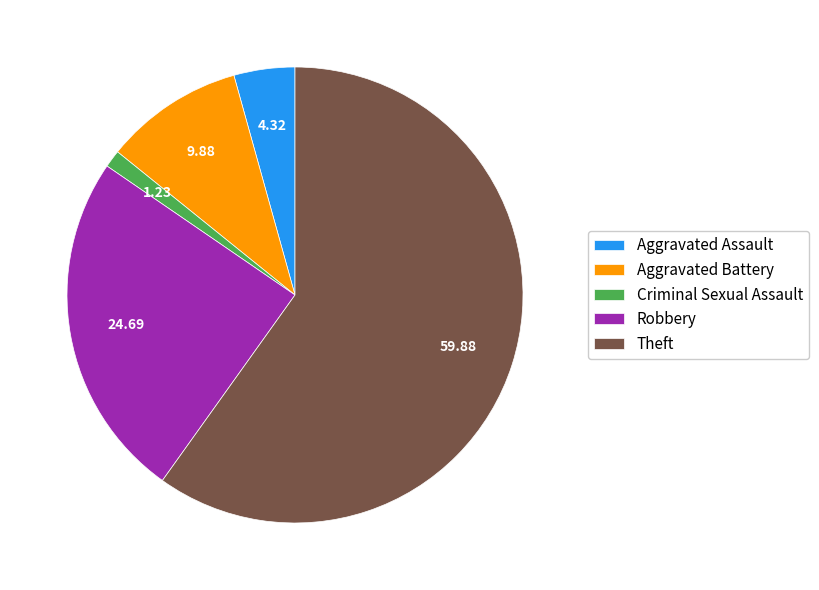

How many slices are in this pie chart?

5